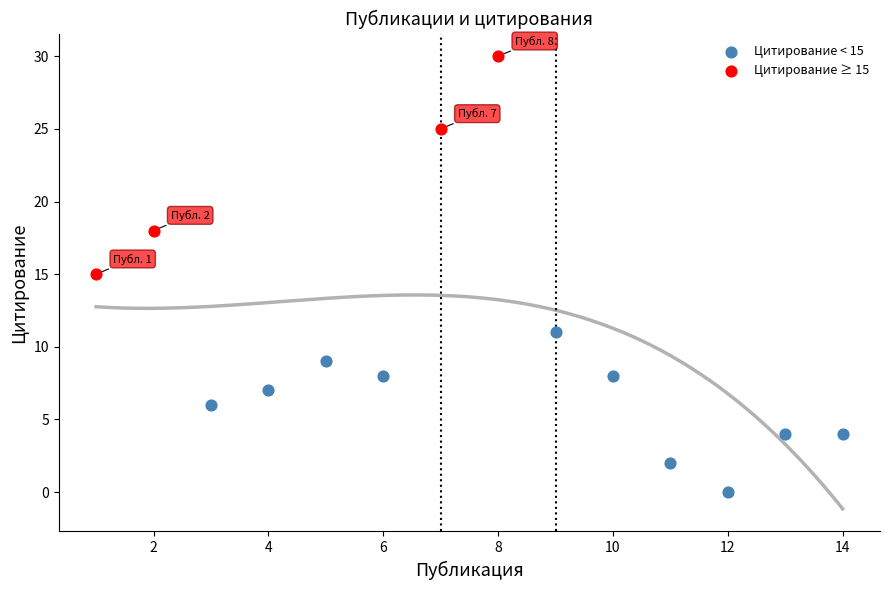

Which series reaches the minimum Y coordinate?

Цитирование < 15